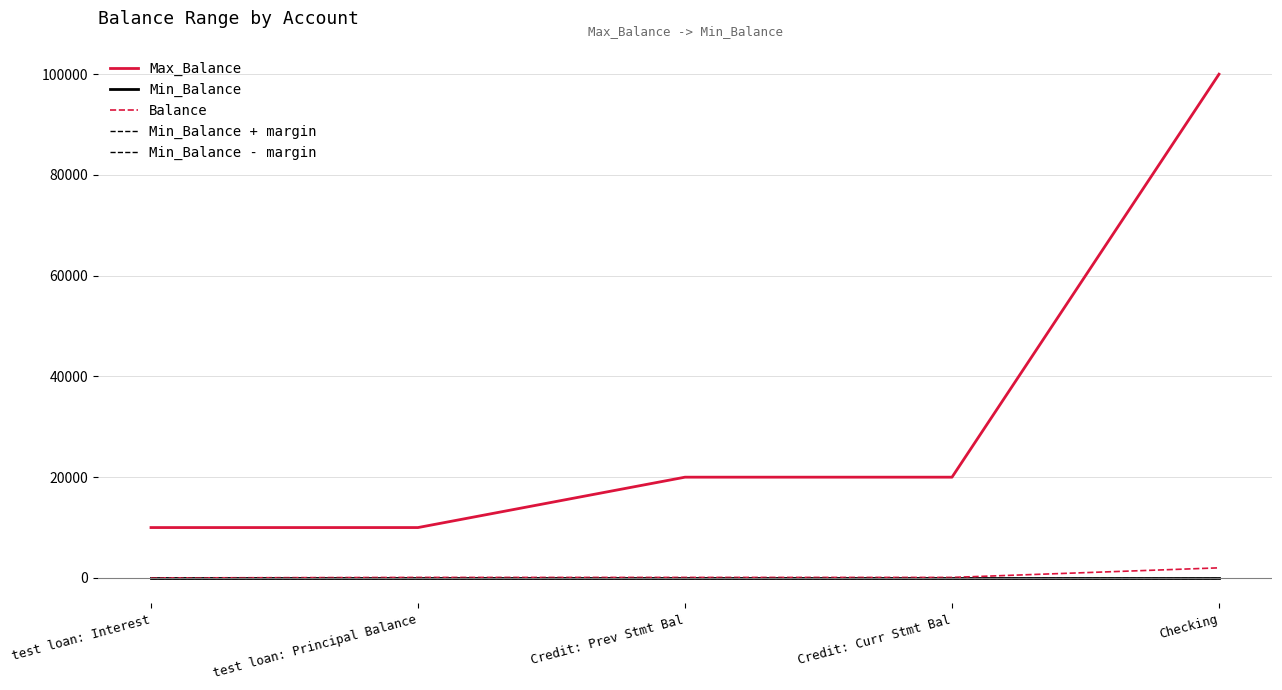

What position from the left is Credit: Curr Stmt Bal?

4